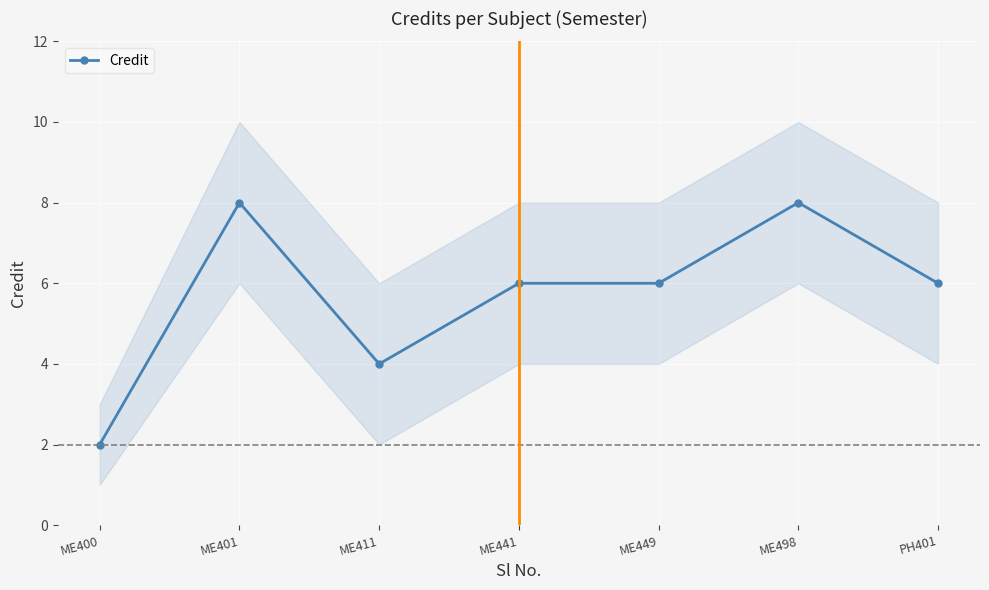

What is the difference between the values at ME498 and ME441?

2